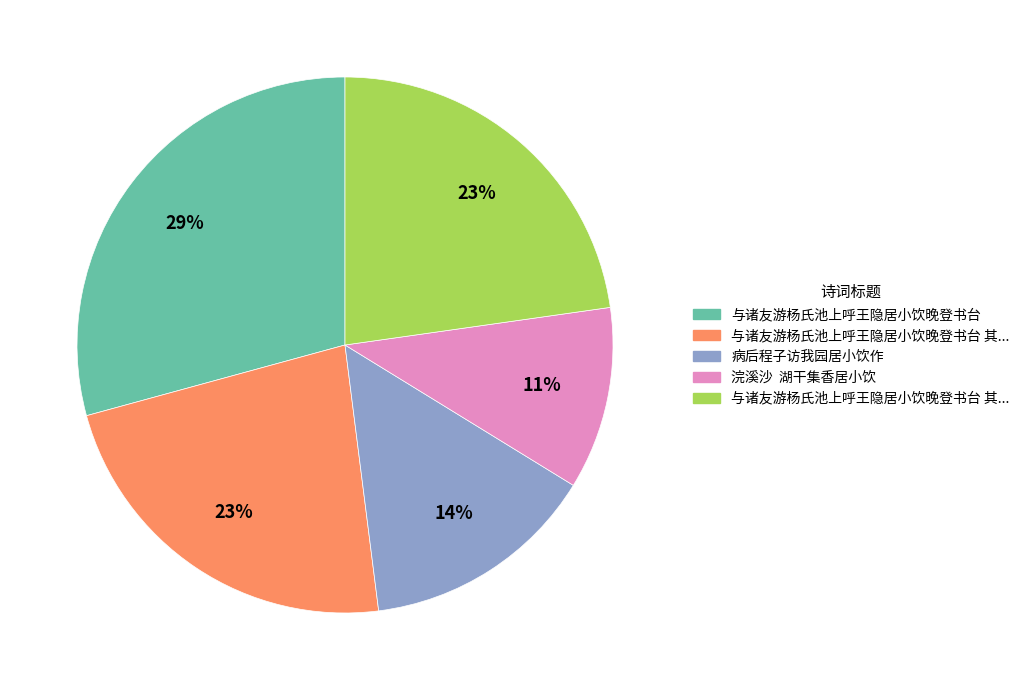

To the nearest percent, what is the difference between the largest and smallest slice percentages?

18%